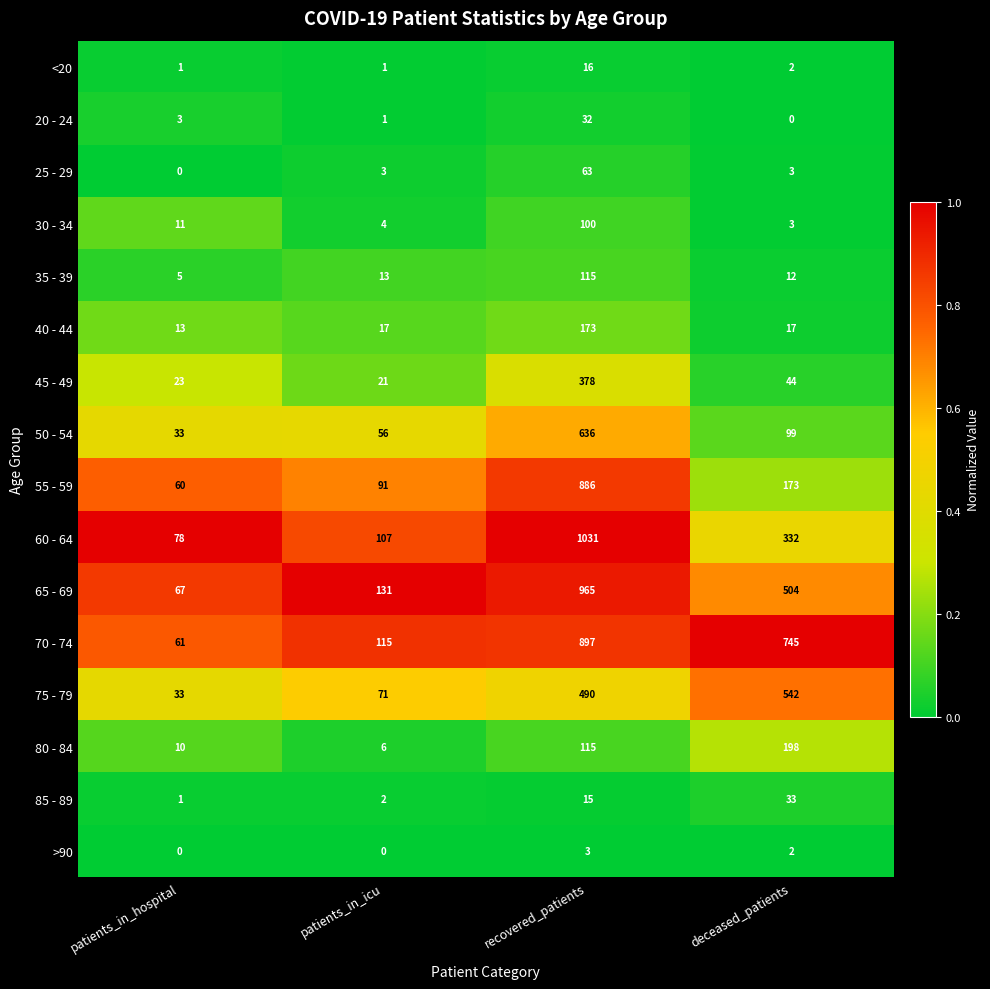

What is the greatest value displayed?

1031